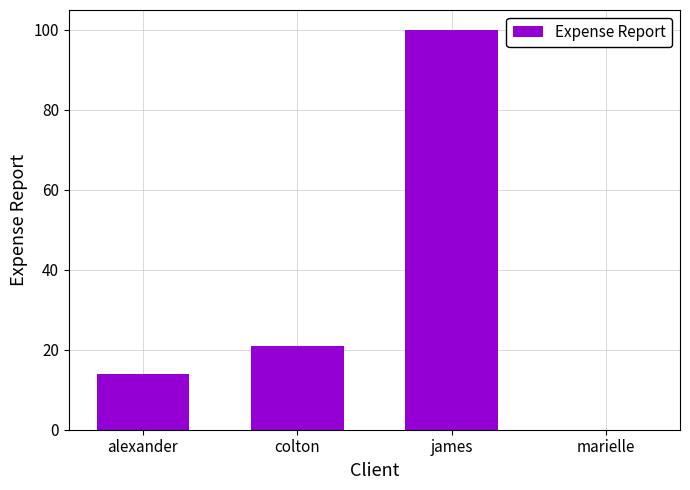

What is the maximum value shown in the chart?

100.0